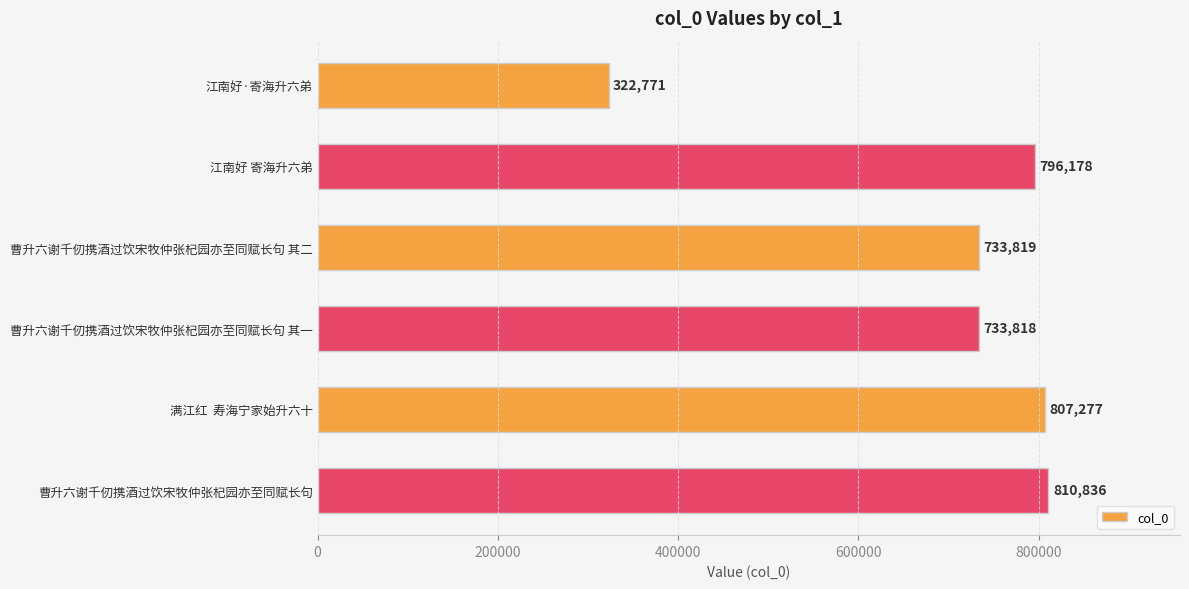

List the labels in order of value, largest first.

曹升六谢千仞携酒过饮宋牧仲张杞园亦至同赋长句, 满江红  寿海宁家始升六十, 江南好 寄海升六弟, 曹升六谢千仞携酒过饮宋牧仲张杞园亦至同赋长句 其二, 曹升六谢千仞携酒过饮宋牧仲张杞园亦至同赋长句 其一, 江南好·寄海升六弟